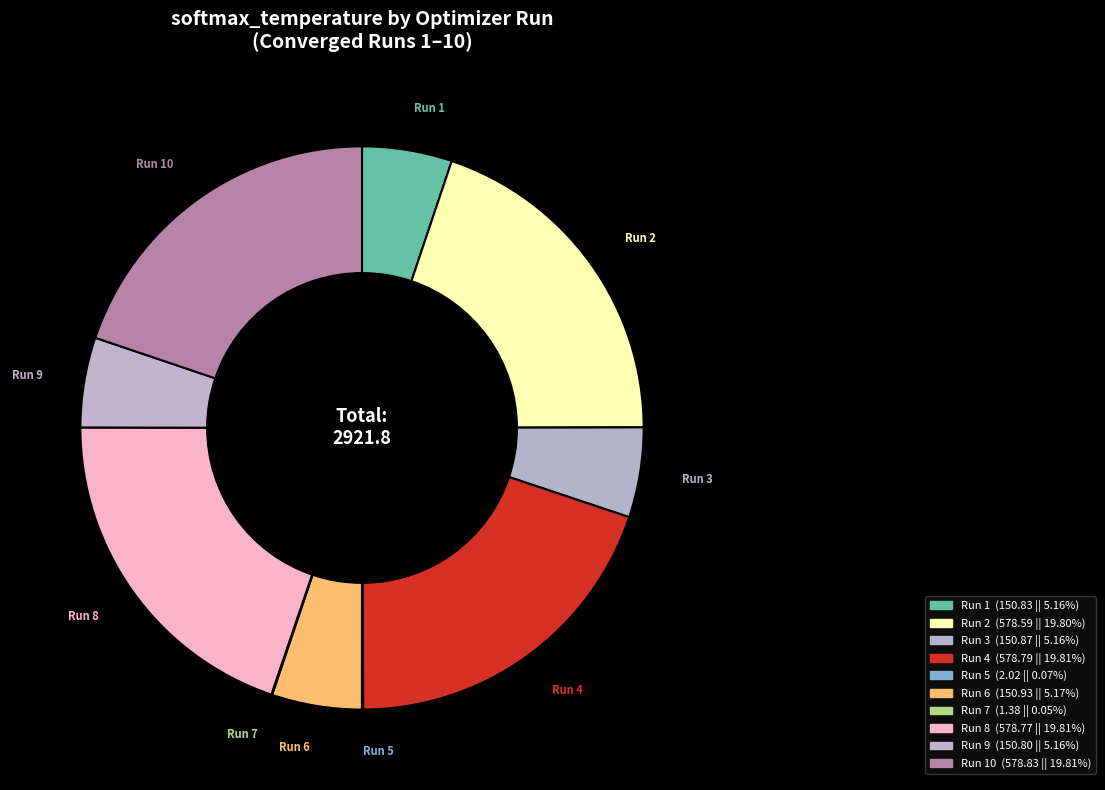

Is the sum of Run 2 and Run 9 greater than half?

No